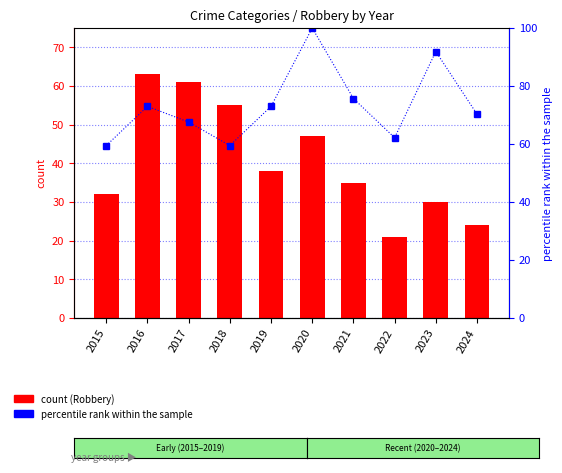

What is the value of the Aggravated Battery (% rank) bar at the 10th from the left?

70.3